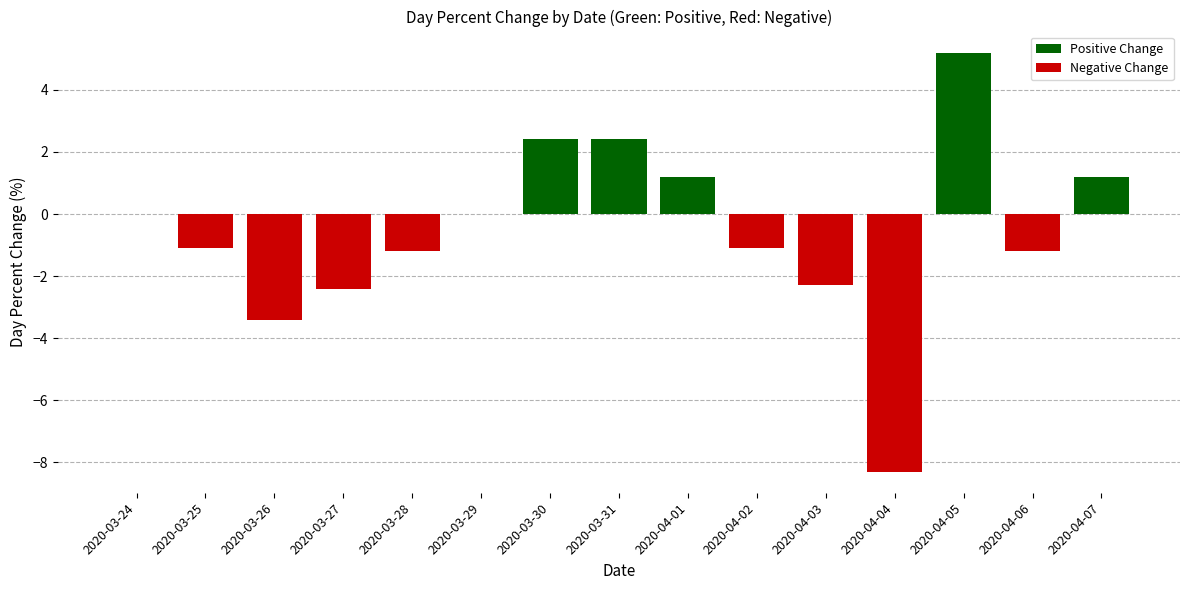

What is the label of the 2nd bar from the right?

2020-04-06